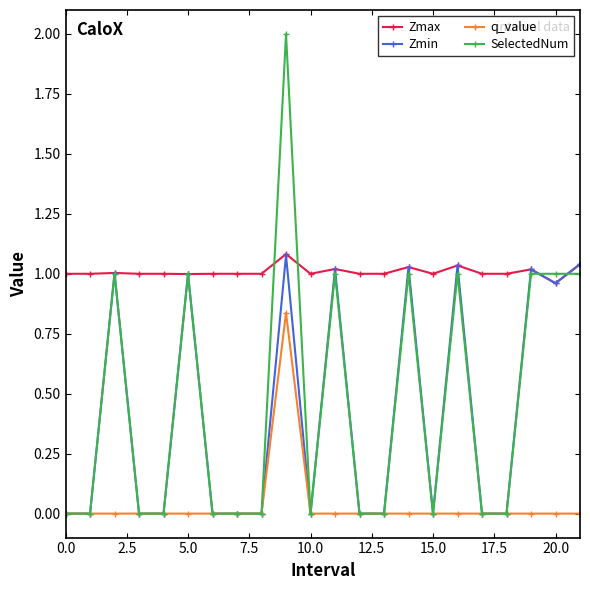

Which series has the largest range (max minus min)?

SelectedNum